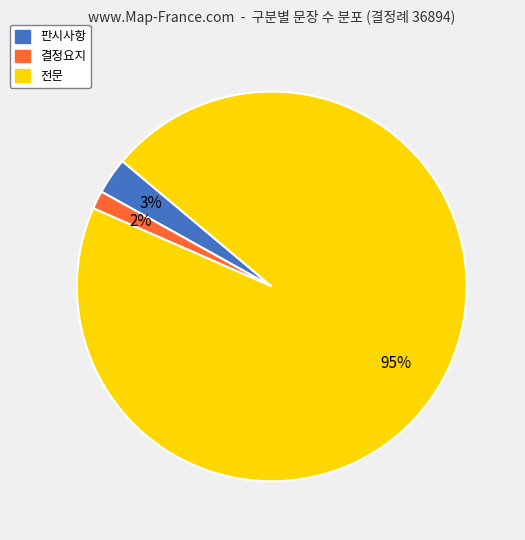

What percentage is the 결정요지 slice, to the nearest percent?

2%